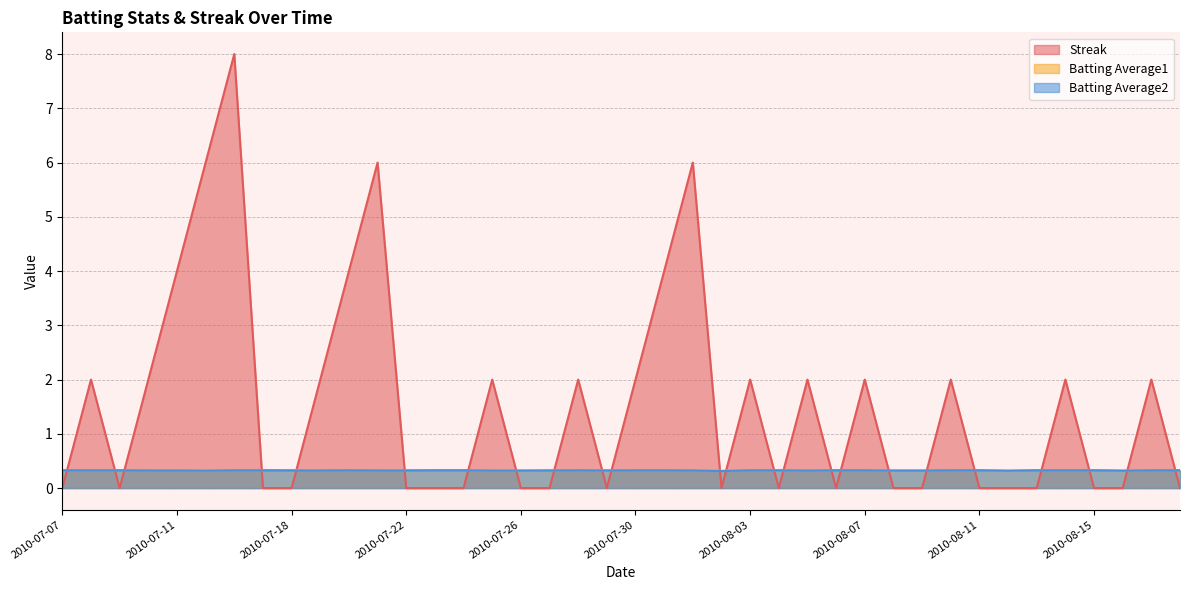

Which series has the widest spread of values?

Streak